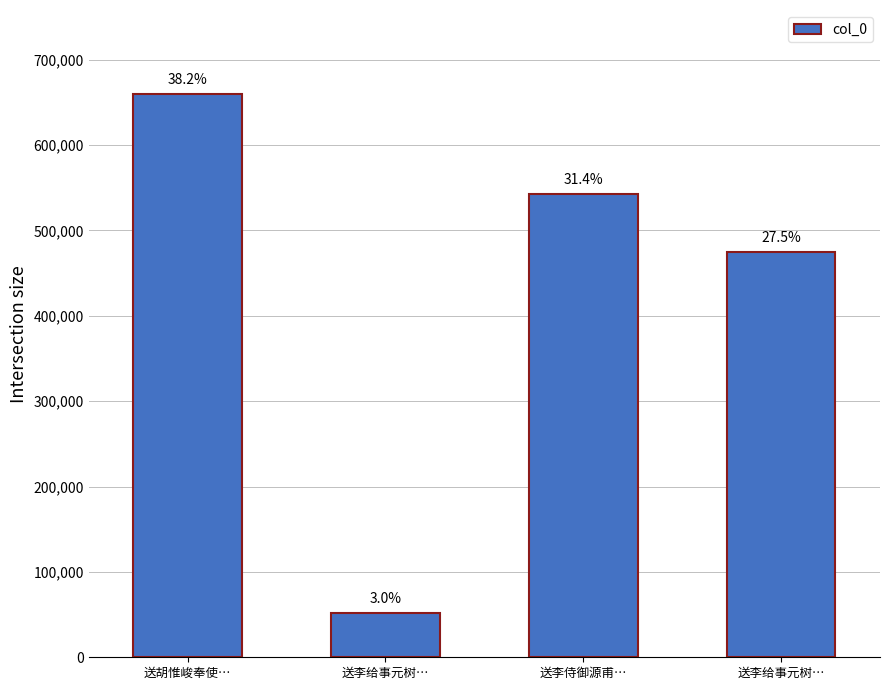

What is the change in value from 送胡惟峻奉使… to 送李侍御源甫…?

-116583